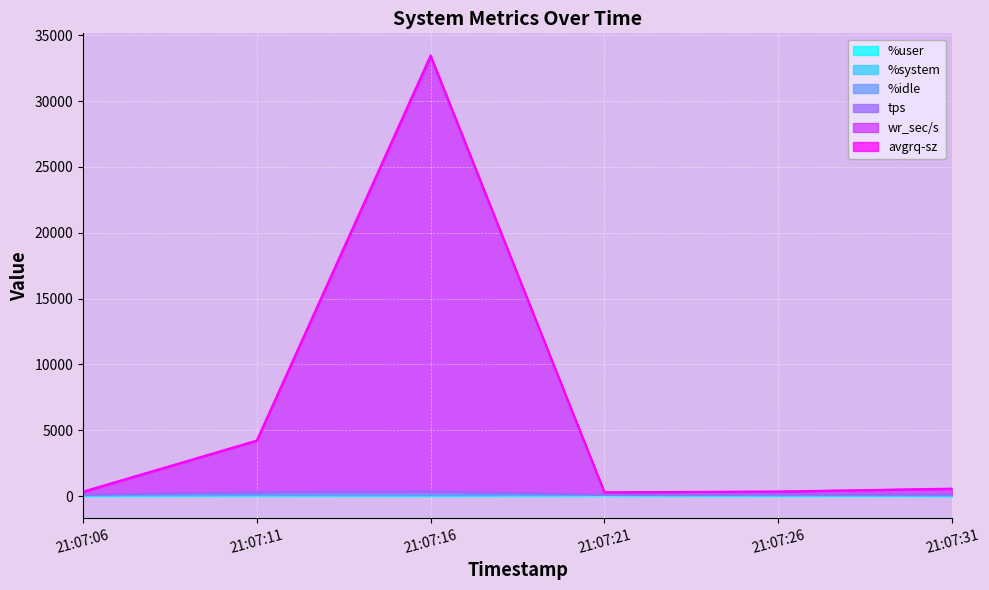

At which category is the sum across all series the highest?

21:07:16